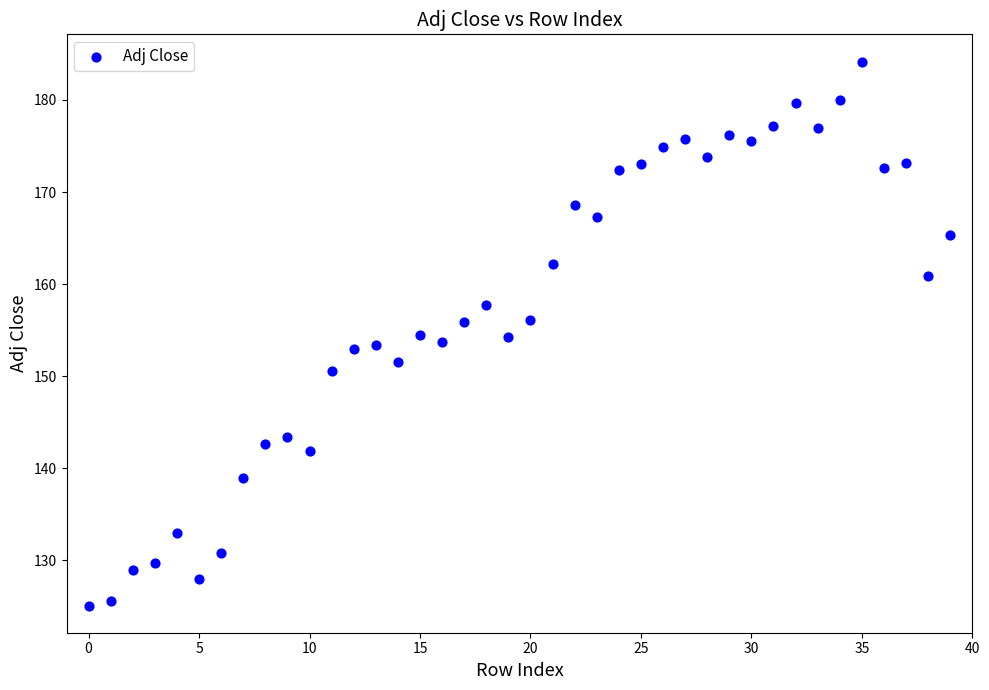

Count the number of points in this scatter plot.

40